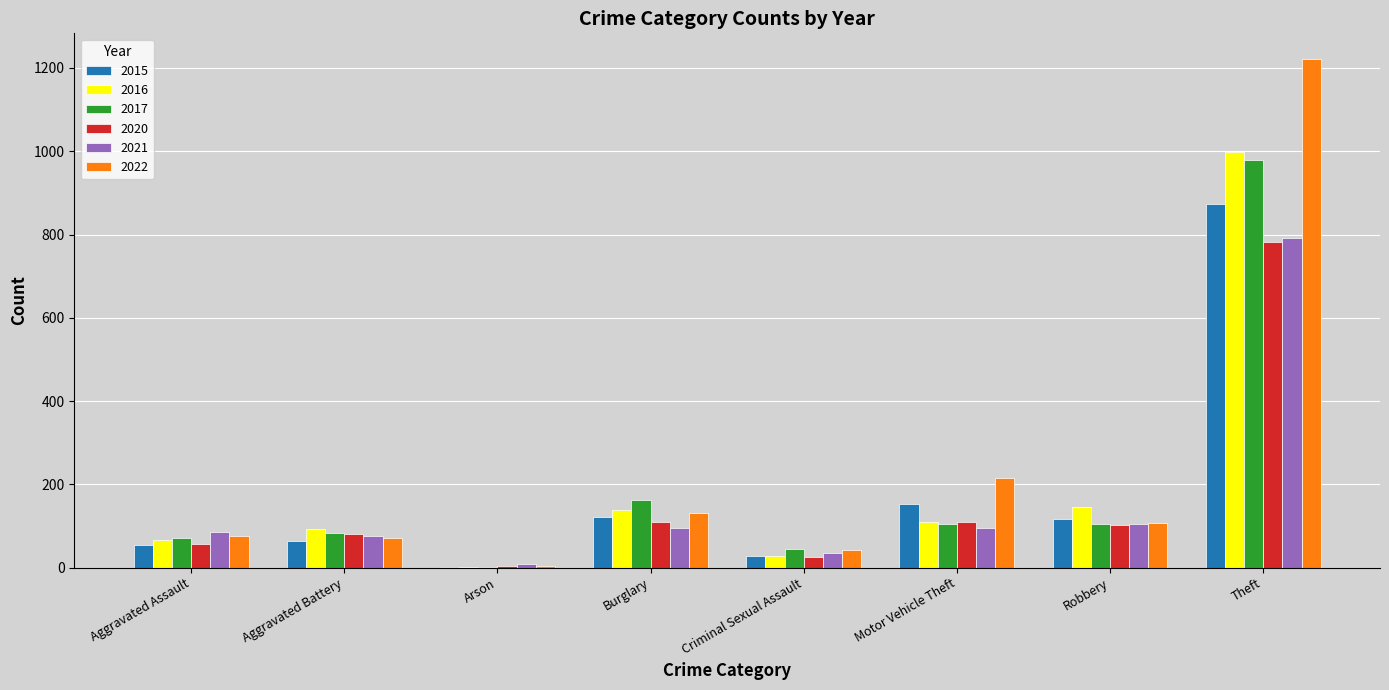

At which category is the sum across all series the highest?

Theft